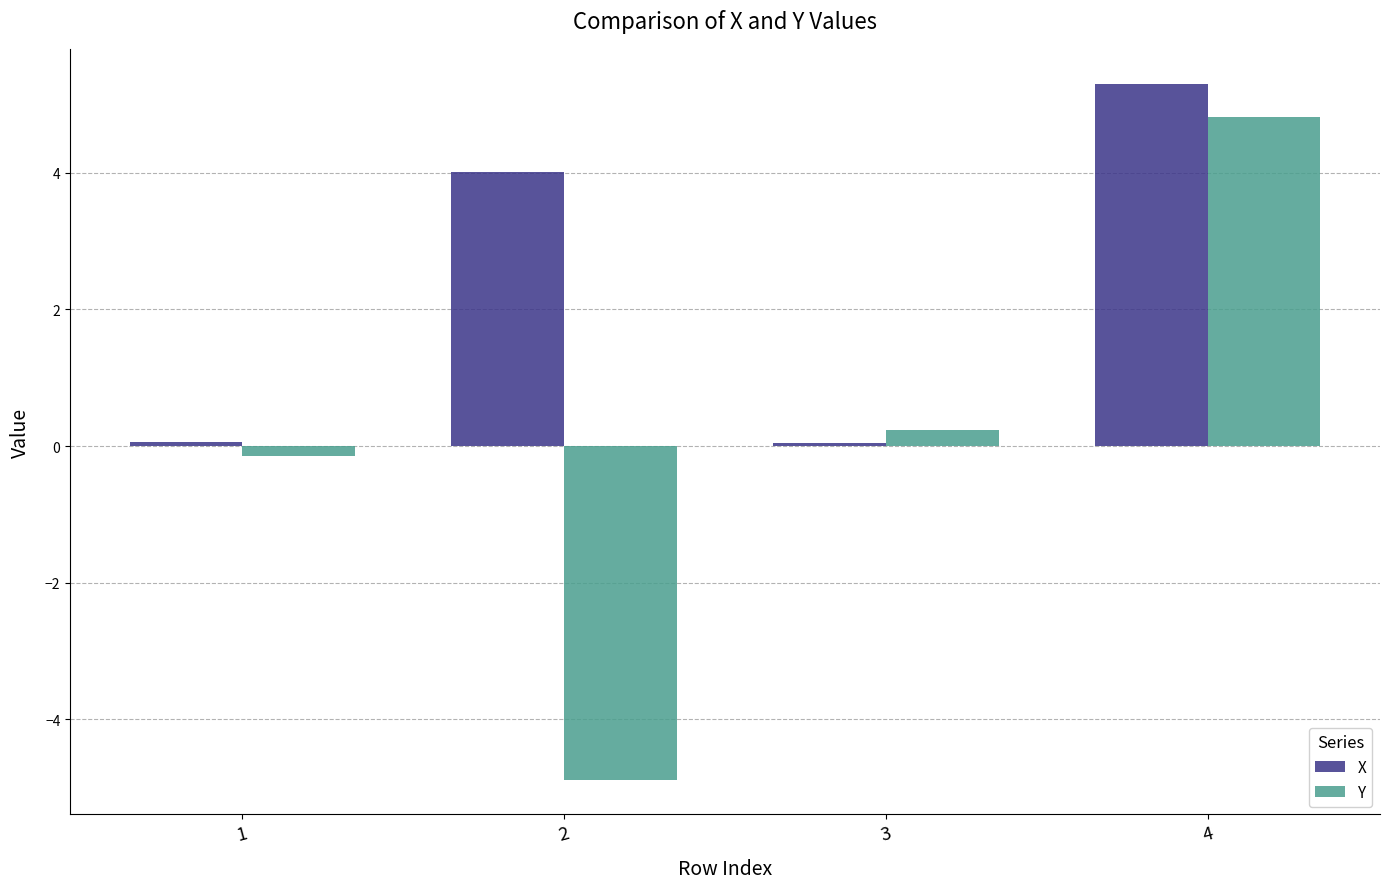

What is the difference between the Y values at 3 and 2?

5.1